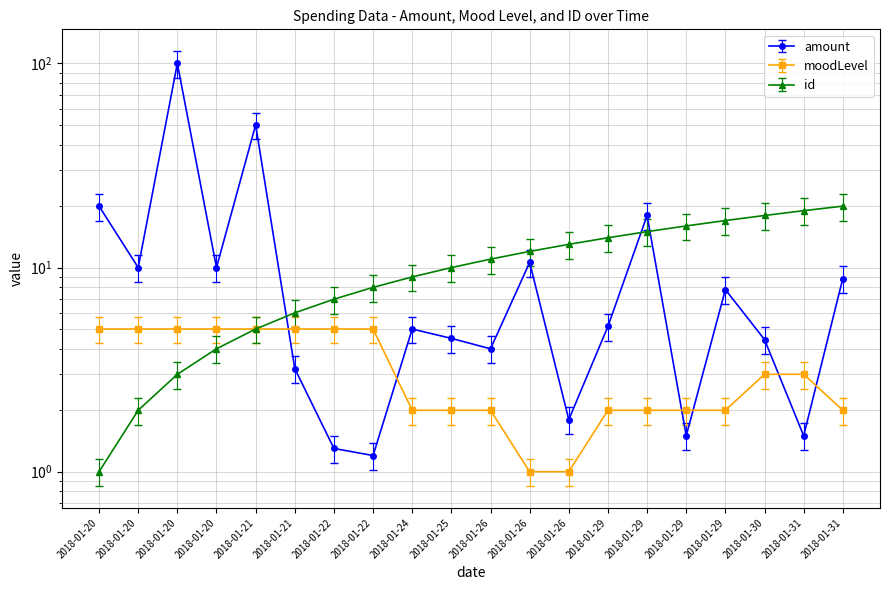

List the series in order of their peak value, lowest first.

moodLevel, id, amount